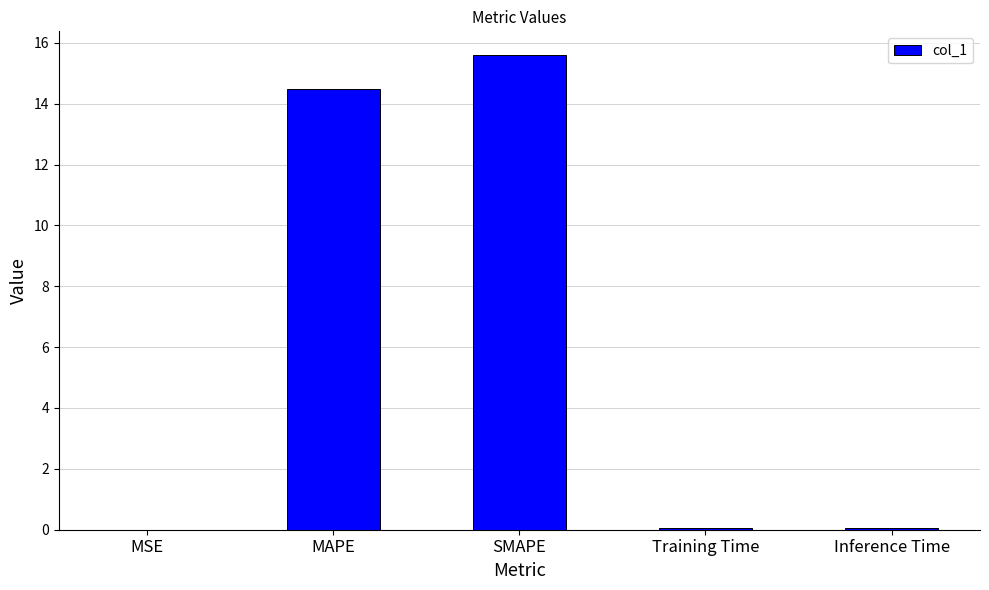

At which category does the chart reach its peak across all series?

SMAPE